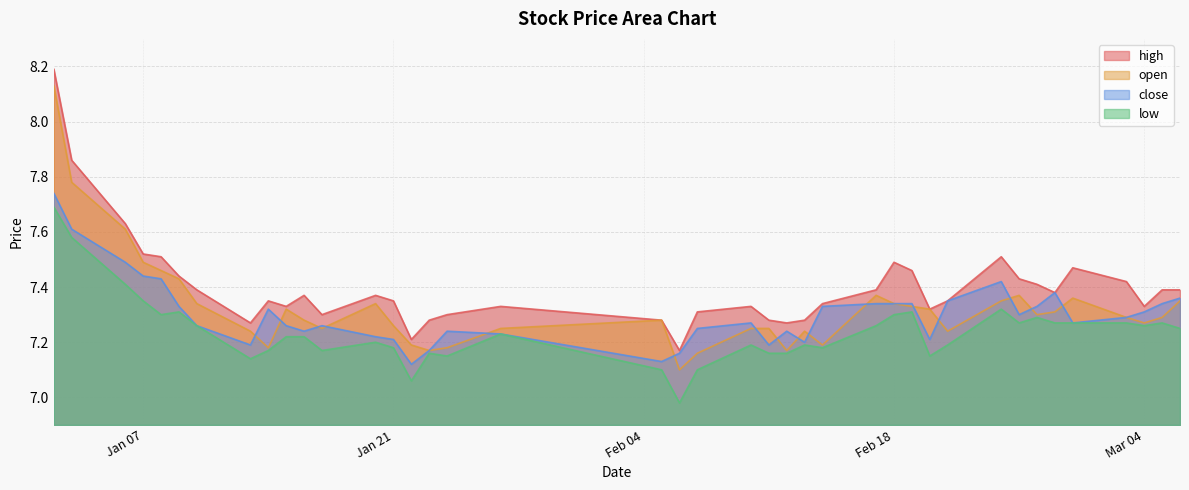

Is it true that low equals 3.8 at 19?

False